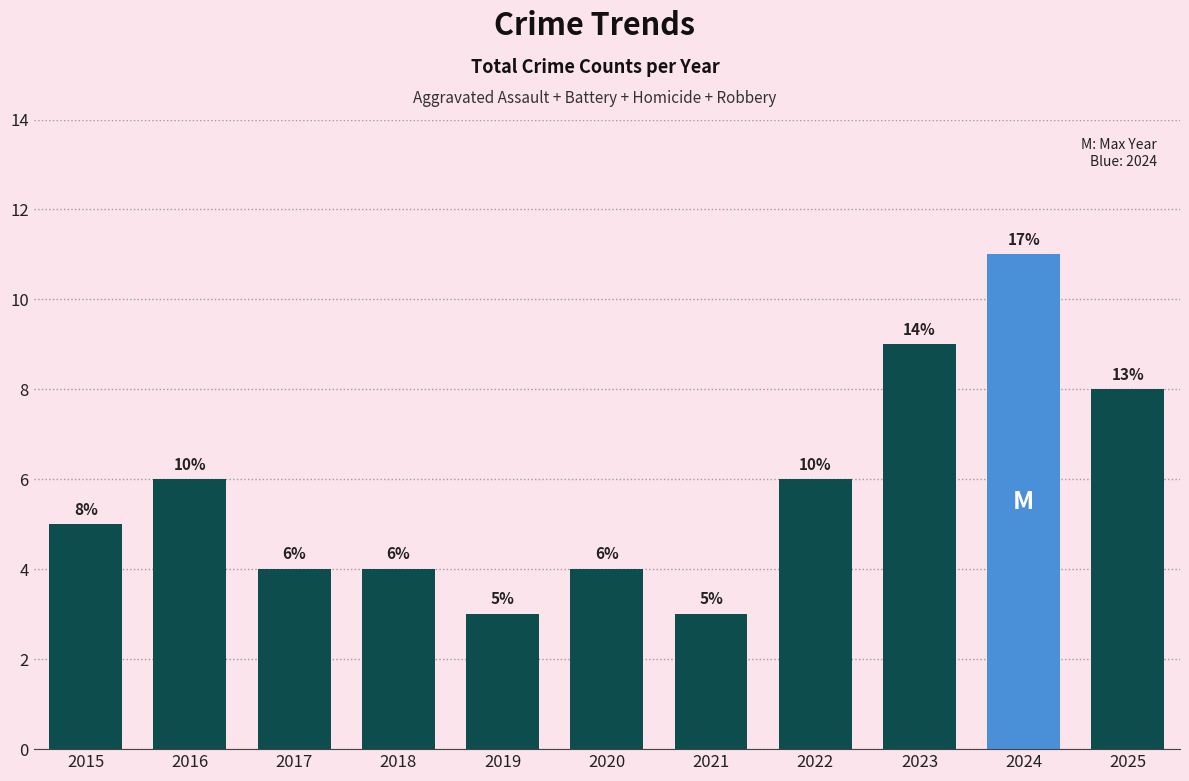

How many values are below 5?

5